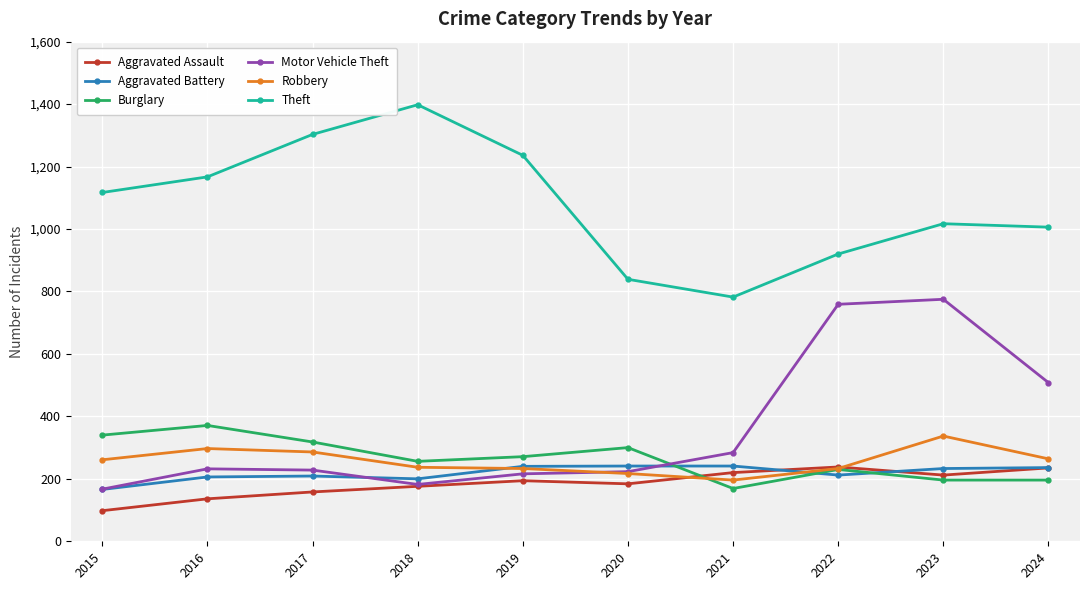

In Theft, how many points are lower than both neighbors (excluding endpoints)?

1